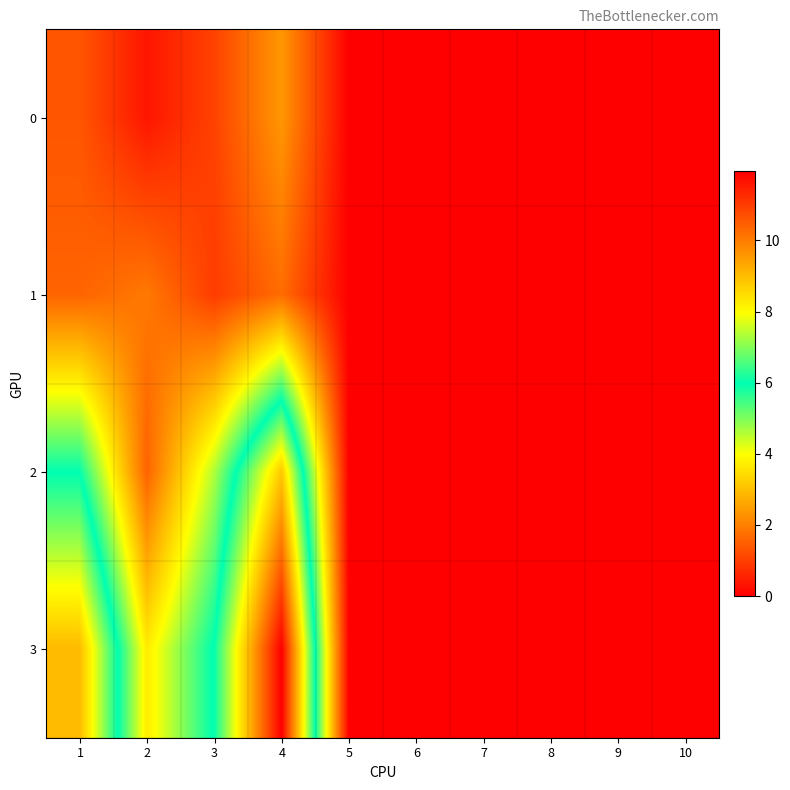

Which series has the widest spread of values?

3